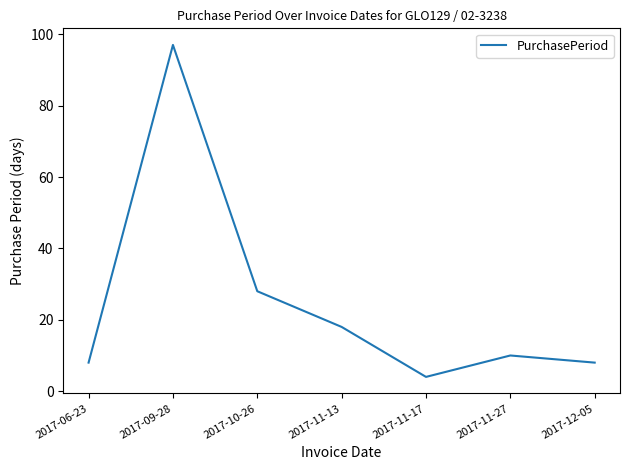

What is the ratio of the value at 2017-11-27 to the value at 2017-10-26?

0.4